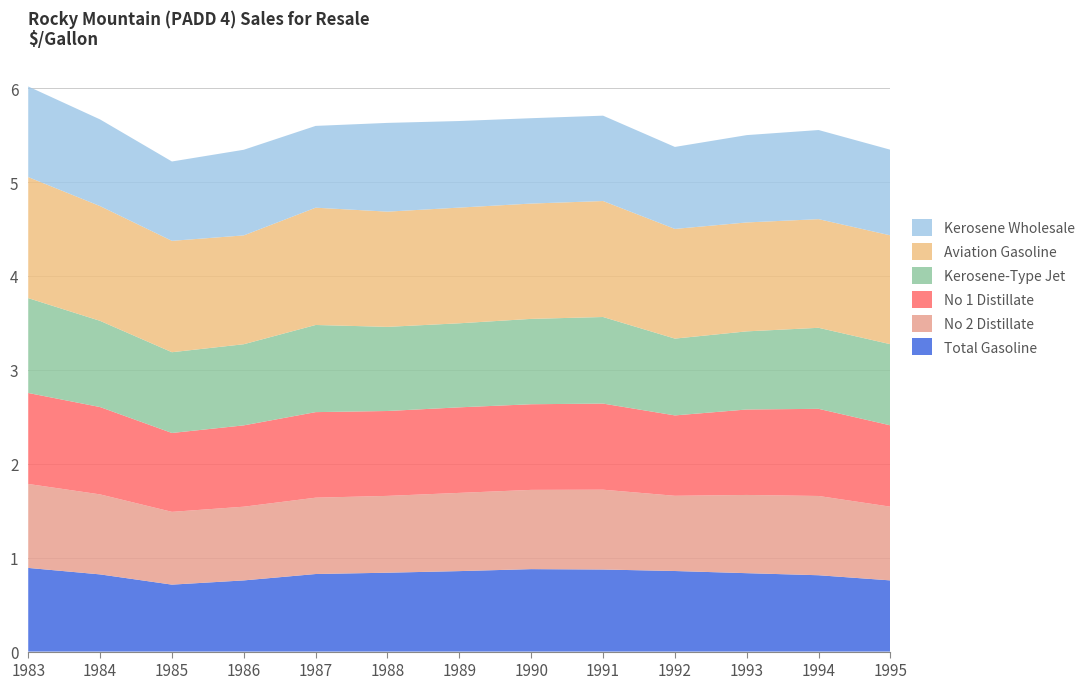

Reading right to left, extract all data points from this chart.

Total Gasoline: 0.8	0.8	0.8	0.9	0.9	0.9	0.9	0.8	0.8	0.8	0.7	0.8	0.9
No 2 Distillate: 0.8	0.8	0.8	0.8	0.8	0.8	0.8	0.8	0.8	0.8	0.8	0.9	0.9
No 1 Distillate: 0.9	0.9	0.9	0.9	0.9	0.9	0.9	0.9	0.9	0.9	0.8	0.9	1.0
Kerosene-Type Jet: 0.9	0.9	0.8	0.8	0.9	0.9	0.9	0.9	0.9	0.9	0.9	0.9	1.0
Aviation Gasoline: 1.2	1.2	1.2	1.2	1.2	1.2	1.2	1.2	1.2	1.2	1.2	1.2	1.3
Kerosene Wholesale: 0.9	0.9	0.9	0.9	0.9	0.9	0.9	0.9	0.9	0.9	0.8	0.9	1.0